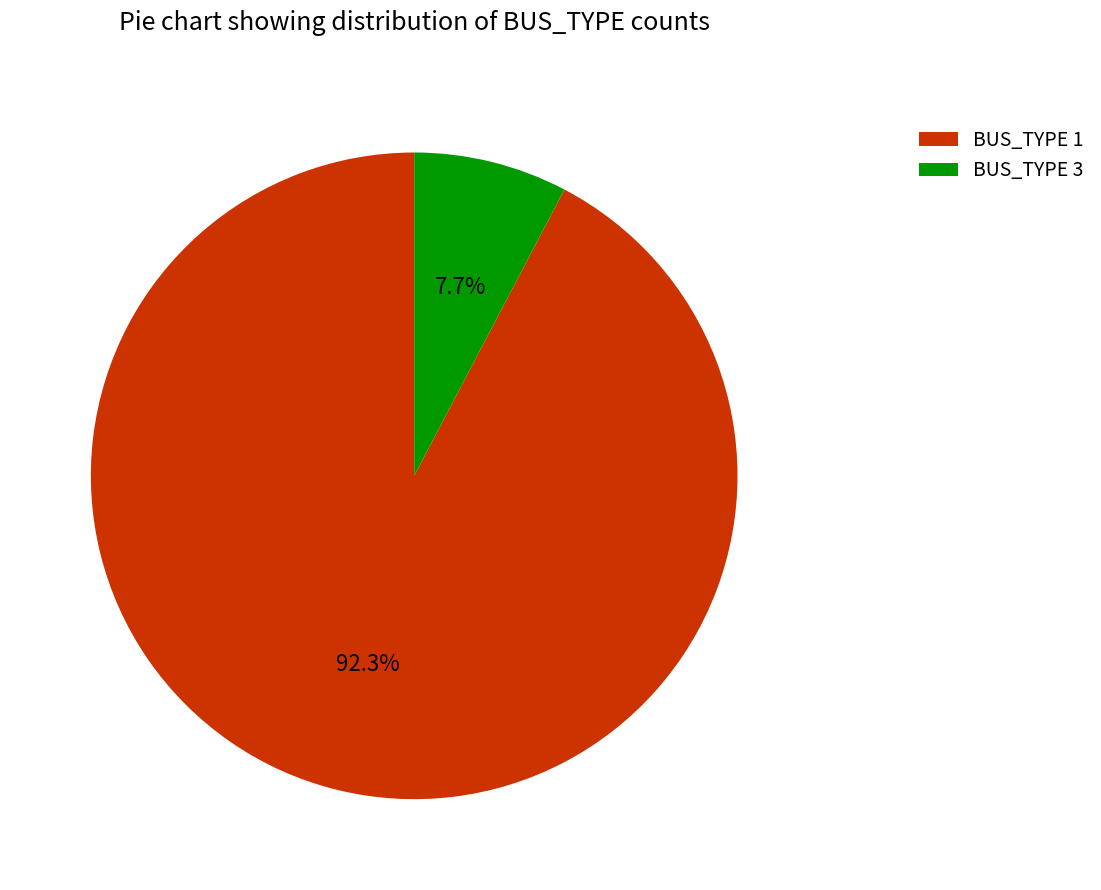

To the nearest percent, what is the difference between the largest and smallest slice percentages?

85%